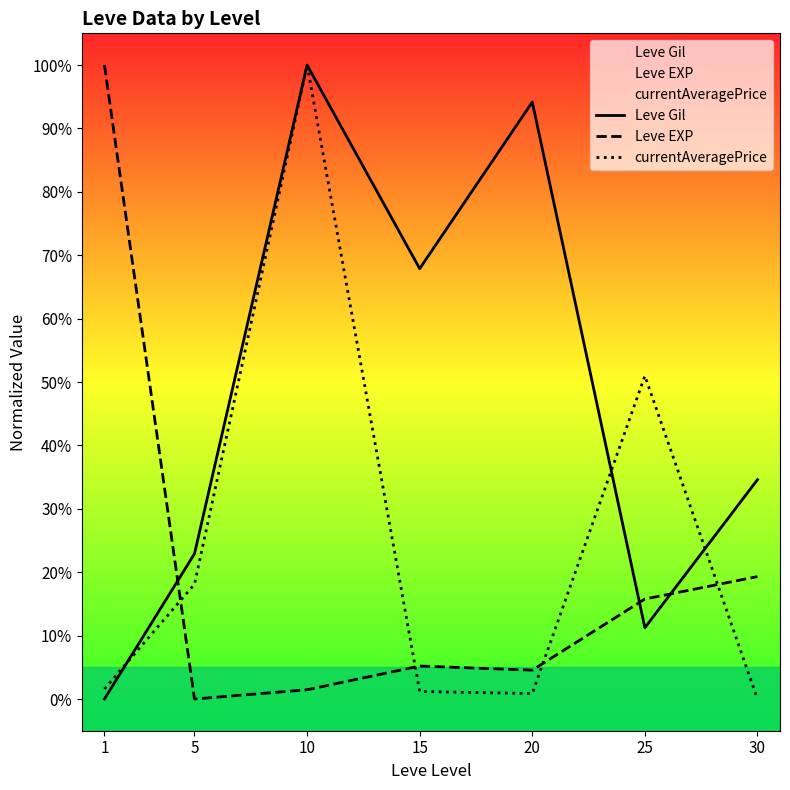

Rank the series by their maximum value, from highest to lowest.

Leve Gil, Leve EXP, currentAveragePrice